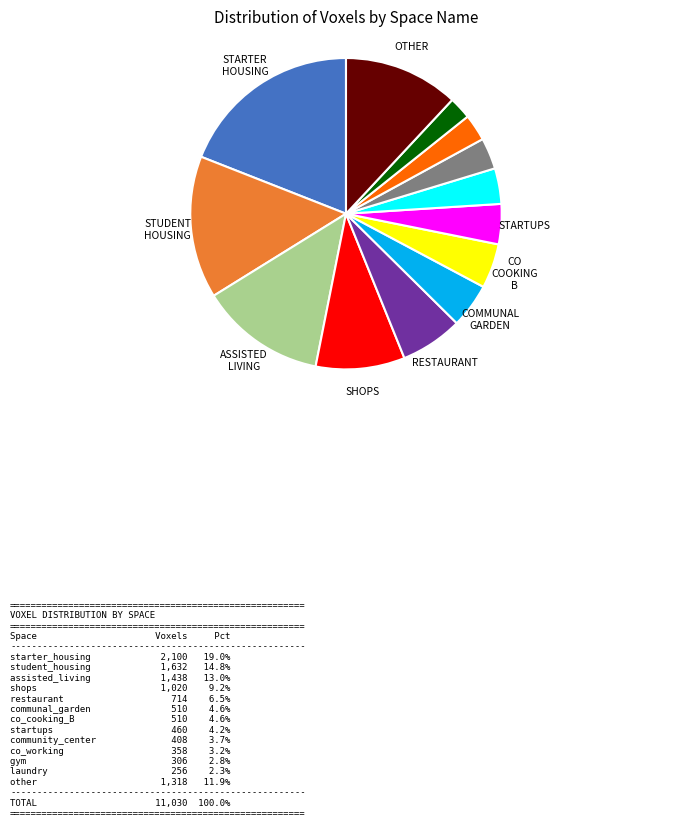

Count the number of slices in the pie.

13